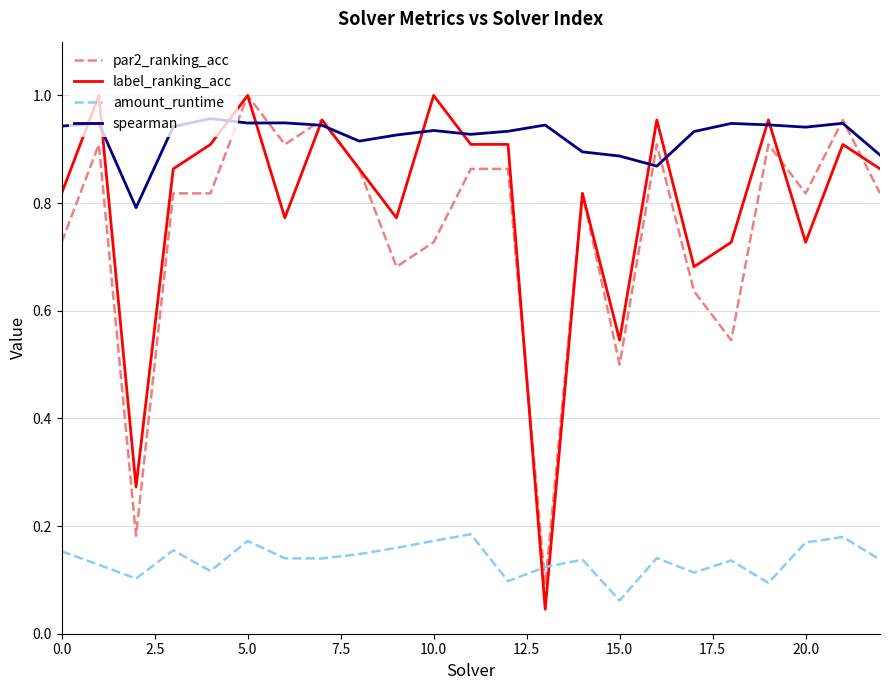

Which series has the largest range (max minus min)?

label_ranking_acc